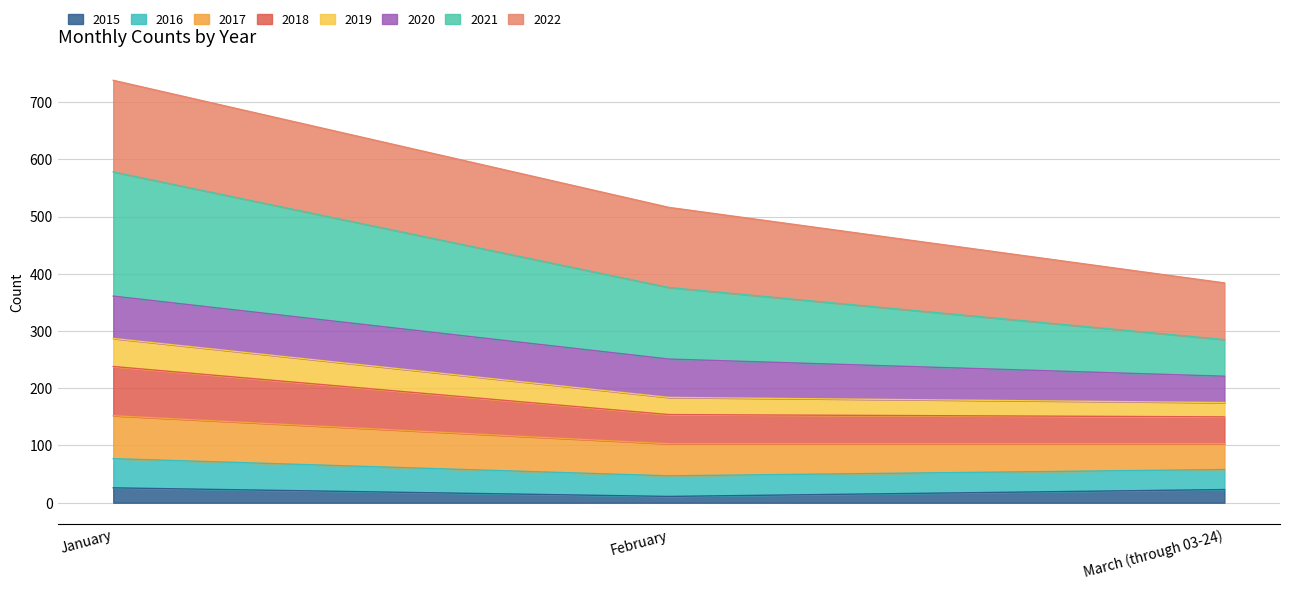

What is the total value across all series at January?

738